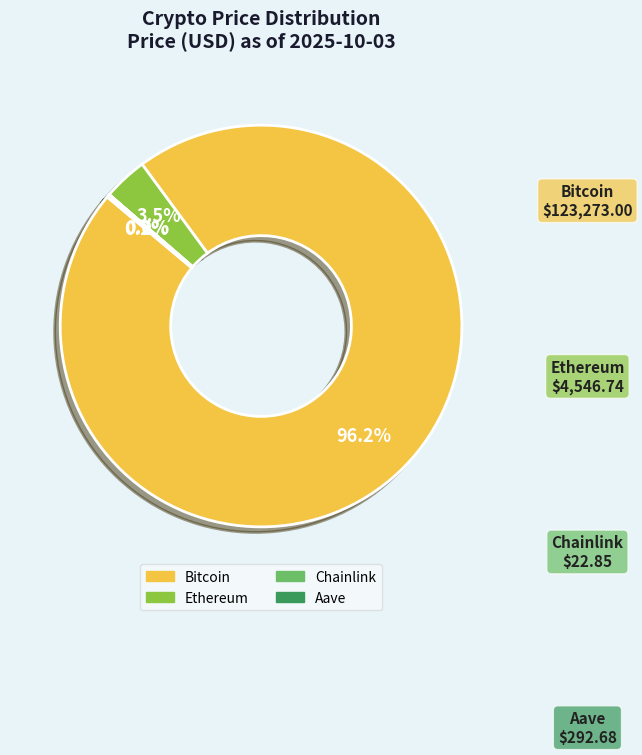

Which slice is the largest?

Bitcoin